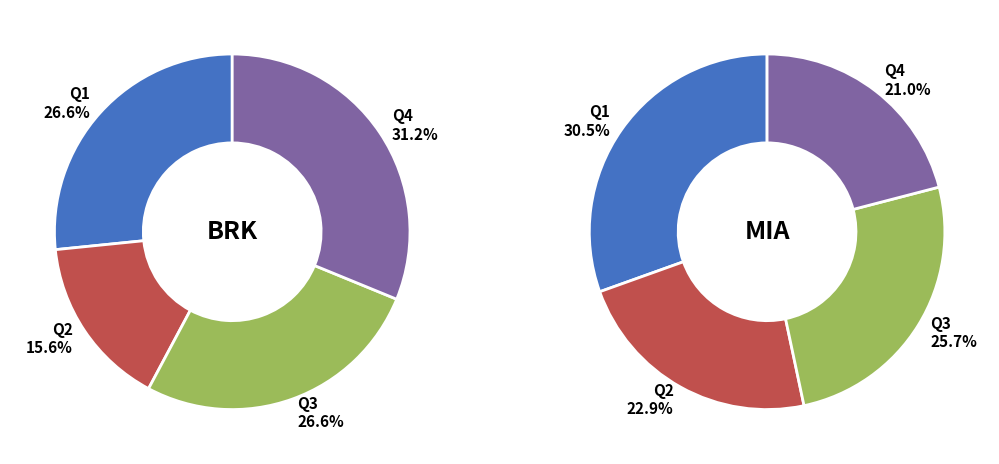

To the nearest percent, what is the difference between the largest and smallest slice percentages?

16%